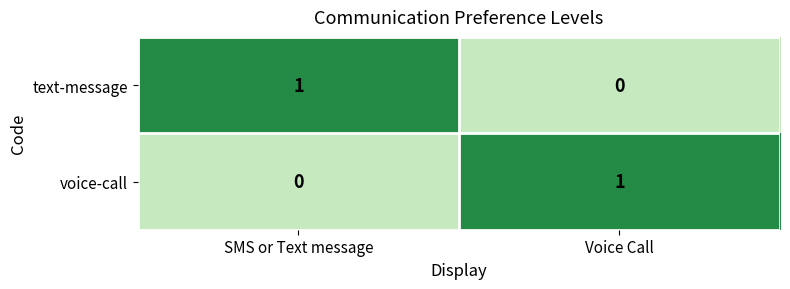

Is the value of voice-call at SMS or Text message greater than the value of text-message at SMS or Text message?

No